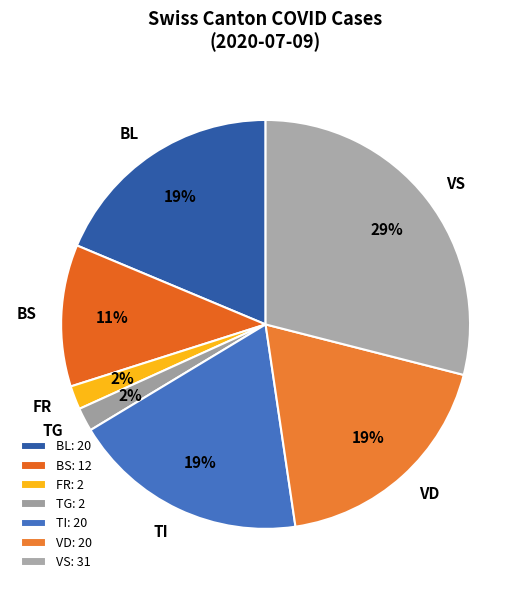

Combined, do BL and VS account for over 50%?

No